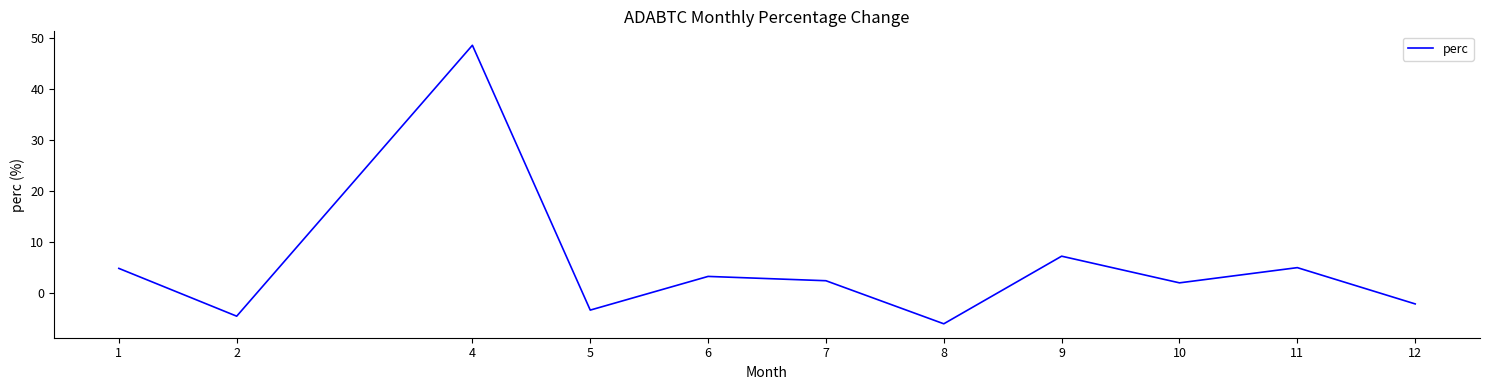

The chart shows a value of -6.0 at 8. True or false?

True